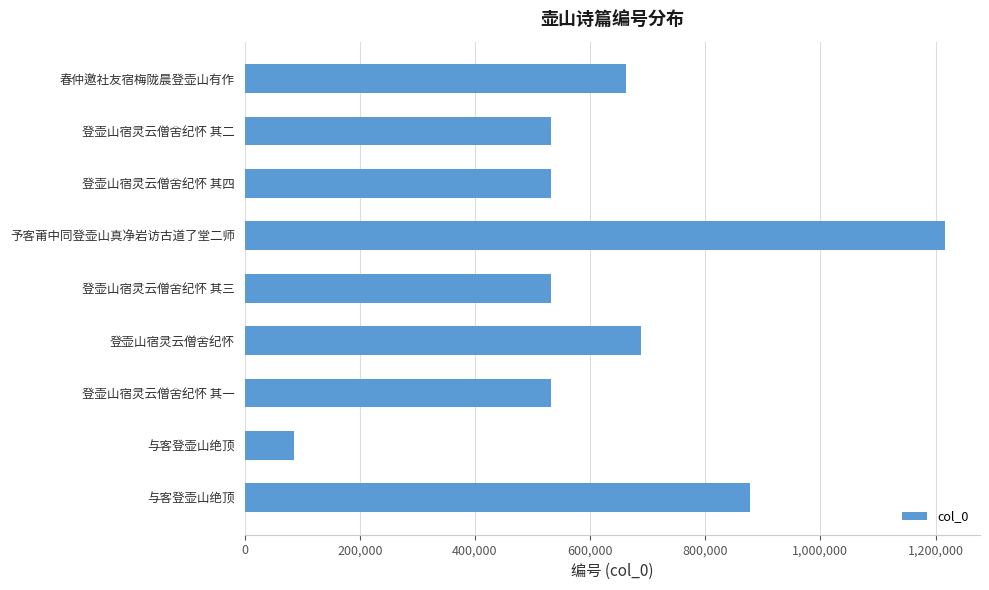

Count the number of data series in this chart.

1